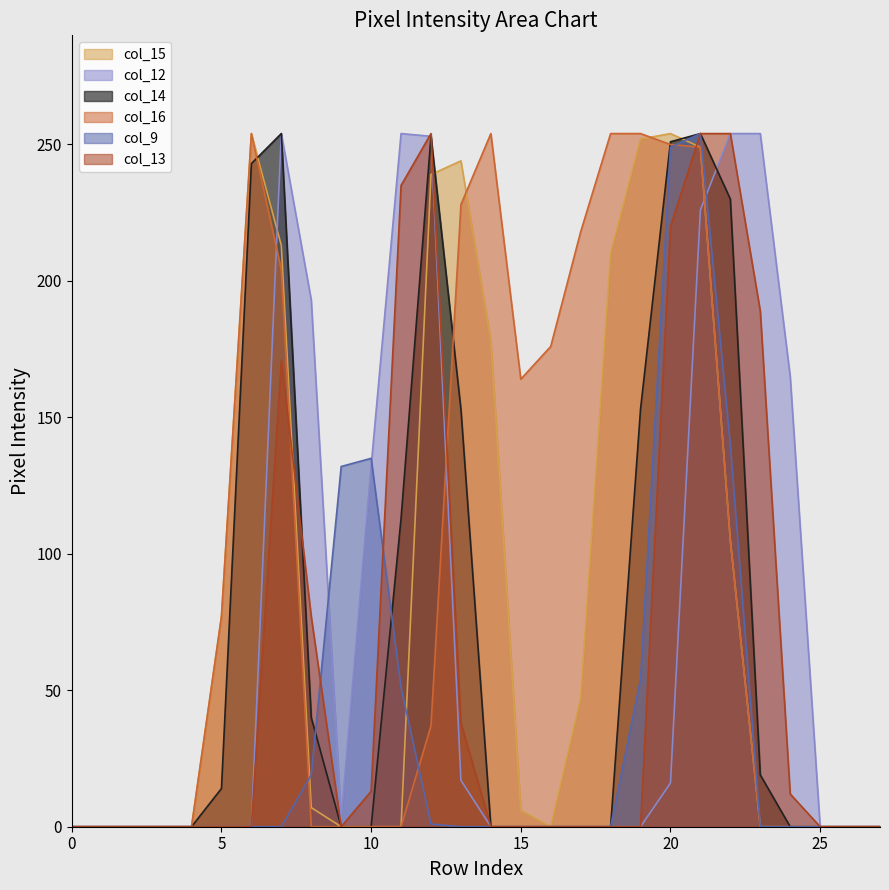

Which series has the largest total across all categories?

col_16